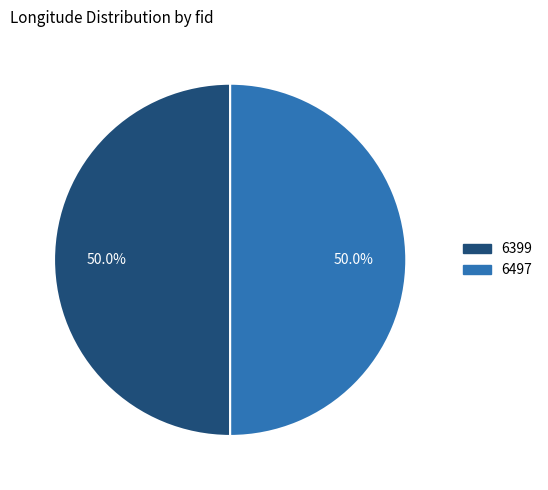

Do 6497 and 6399 together represent more than half of the pie?

Yes